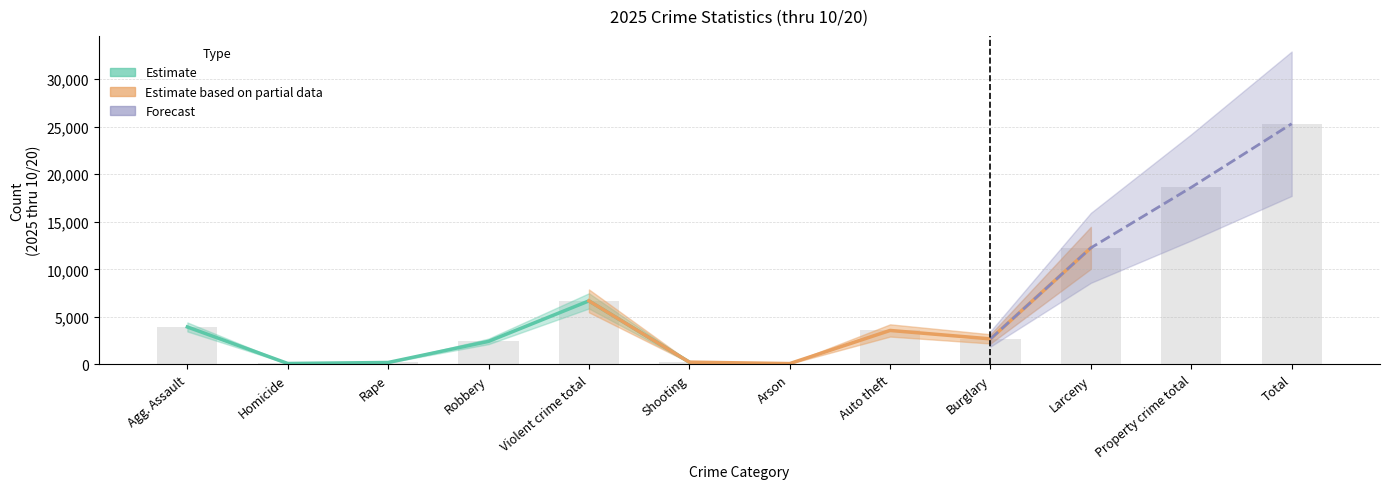

List the labels in order of value, largest first.

Total, Property crime total, Larceny, Violent crime total, Agg. Assault, Auto theft, Burglary, Robbery, Shooting, Rape, Homicide, Arson